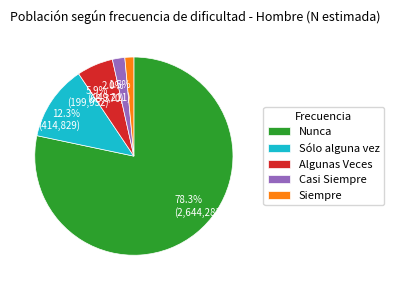

Does Siempre account for over 50% of the chart?

No